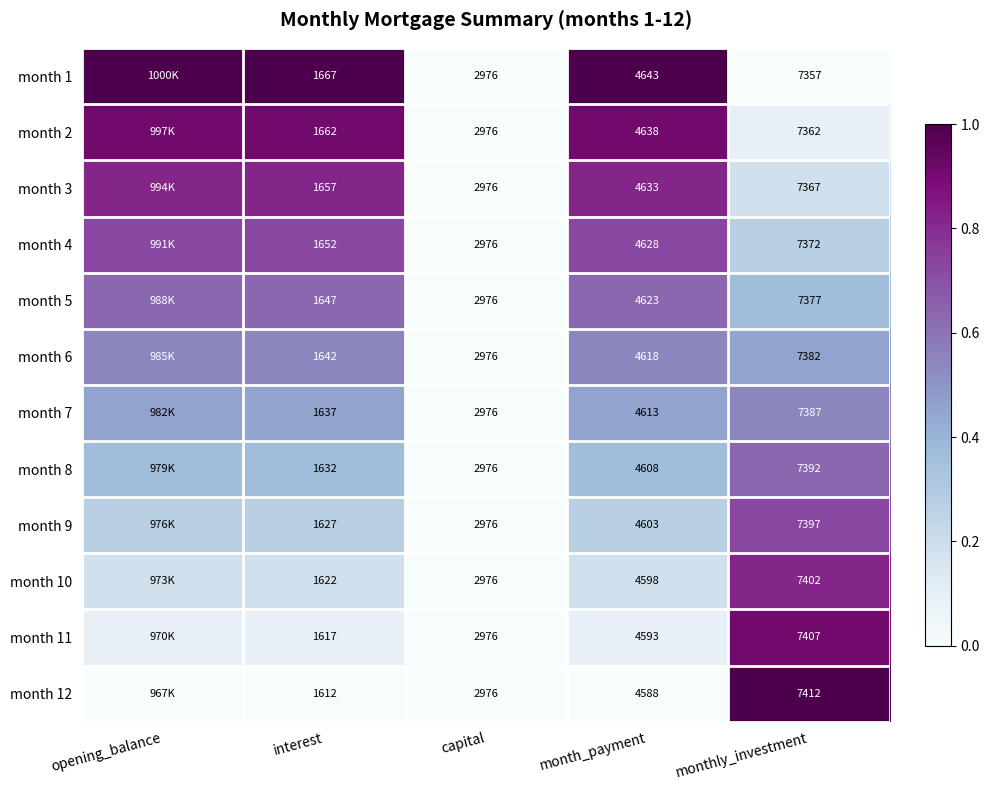

Which series has the largest total across all categories?

month 1